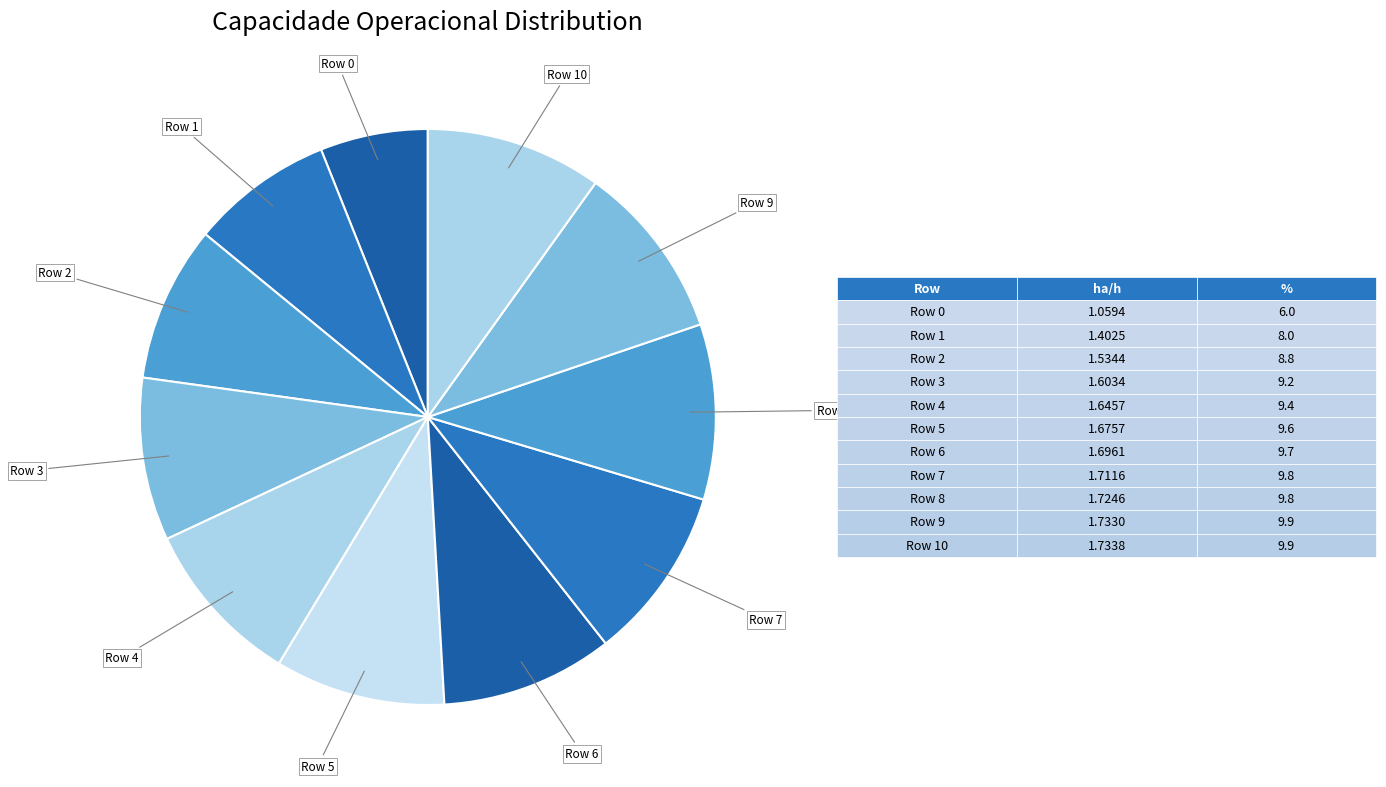

How many segments does this pie chart have?

11